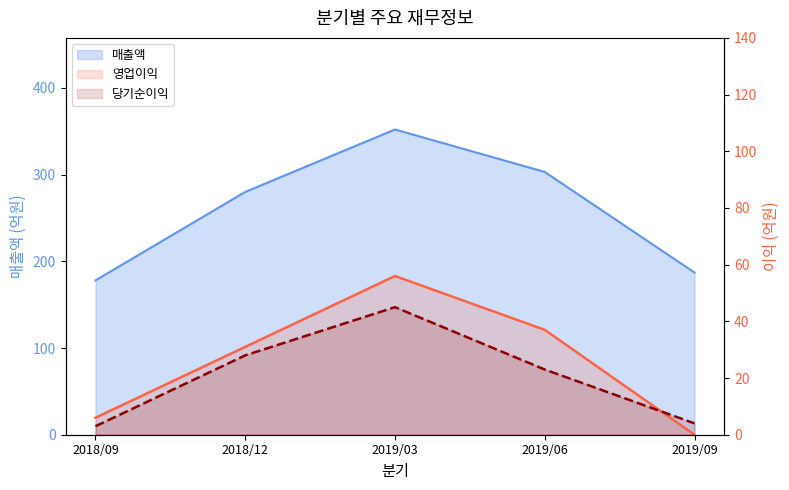

How many series are shown in this chart?

3